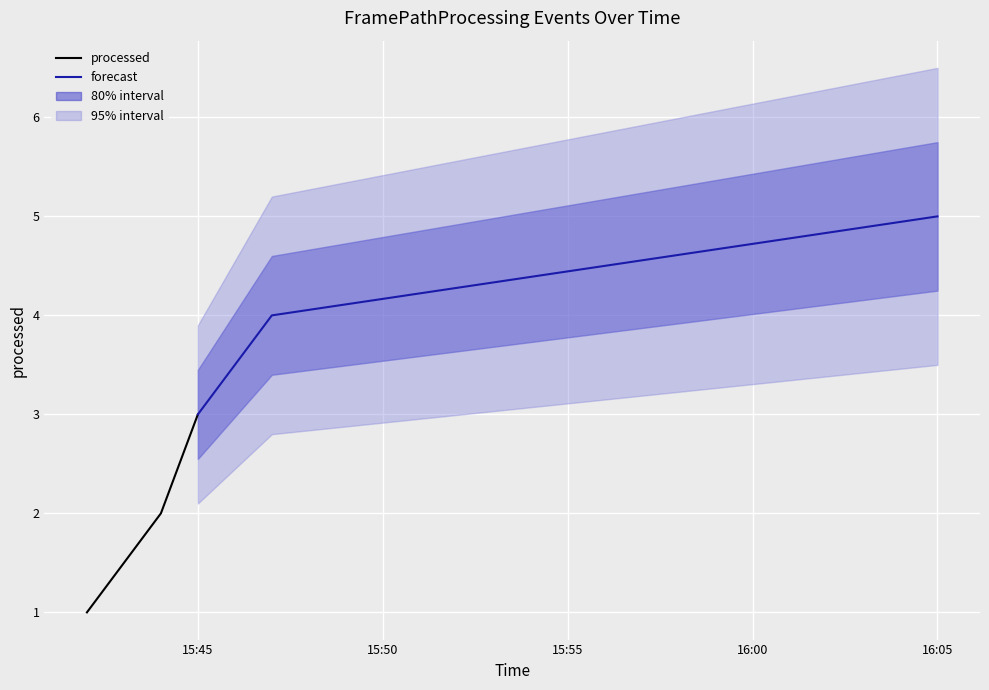

What is the difference between the maximum and minimum values in the forecast series?

2